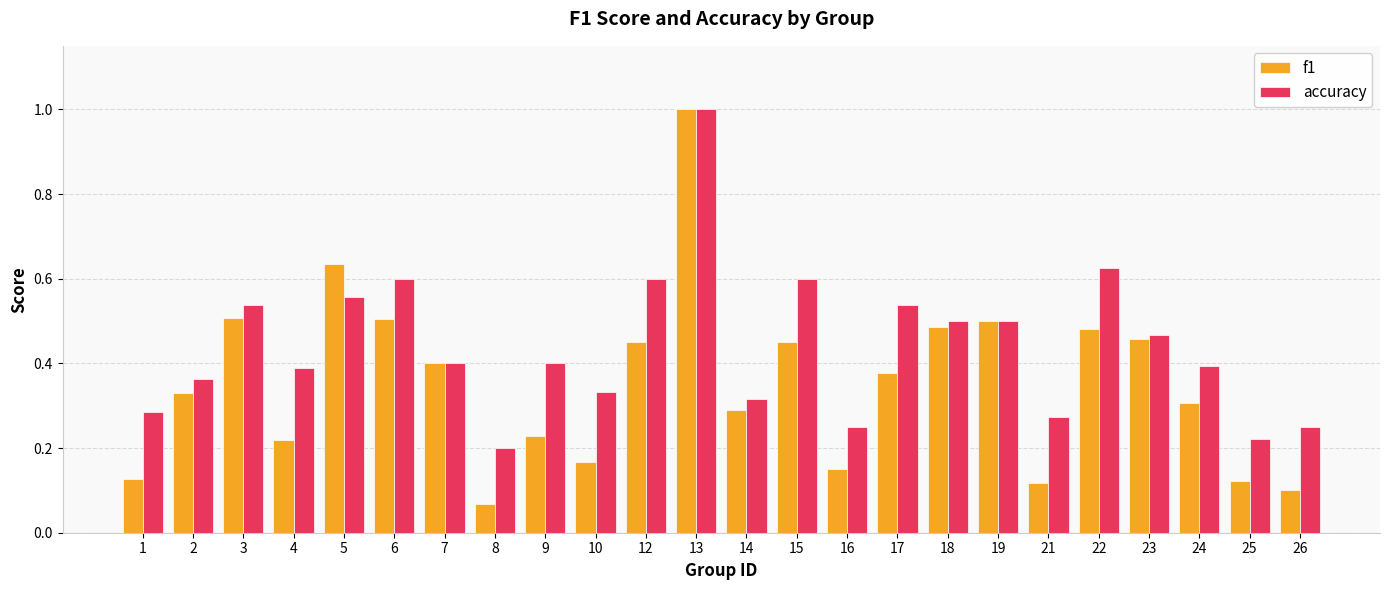

Which series changed the most between 13 and 15?

f1